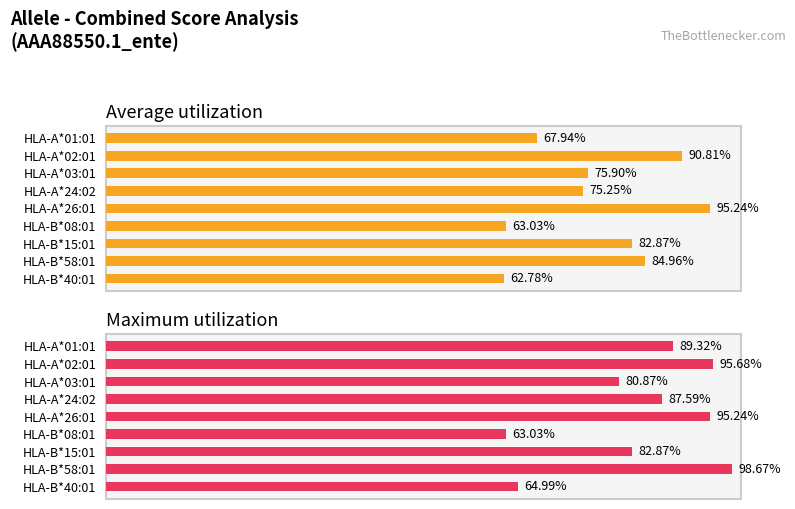

True or false: Average utilization has a value of 0.6 at HLA-B*40:01.

True